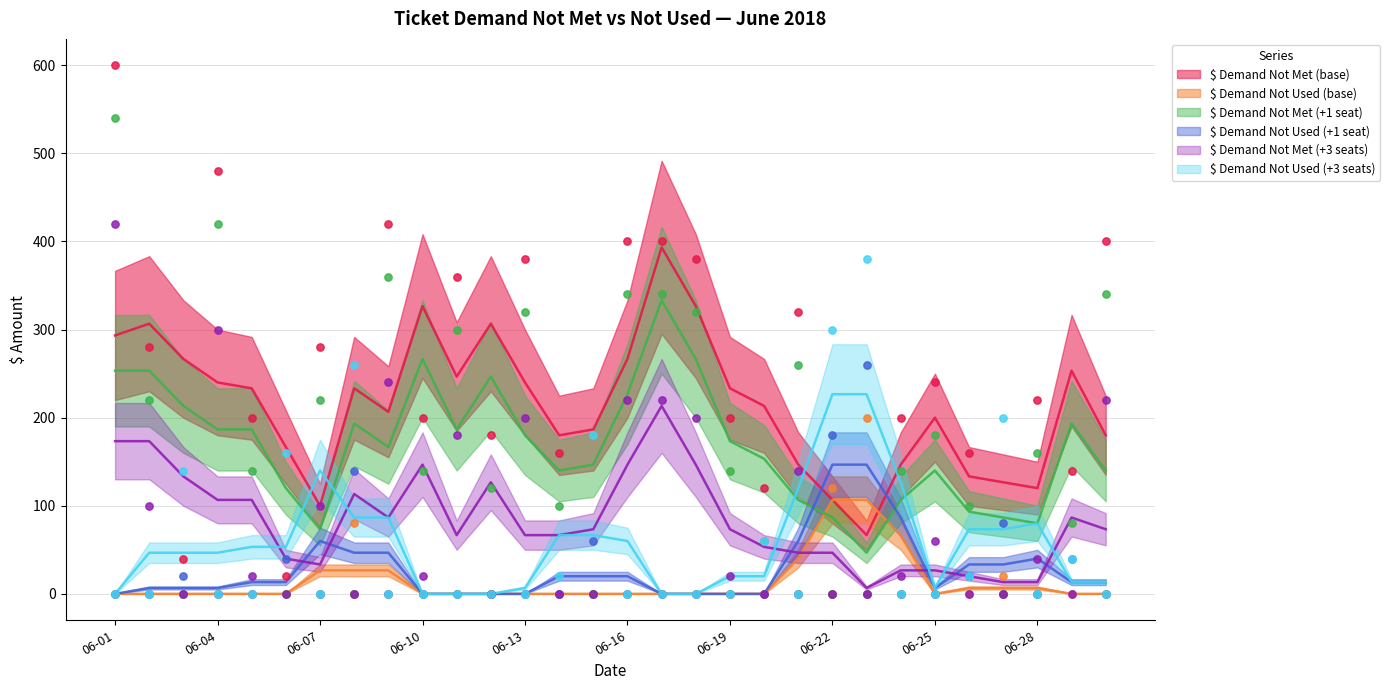

At which category is the sum across all series the highest?

06-01